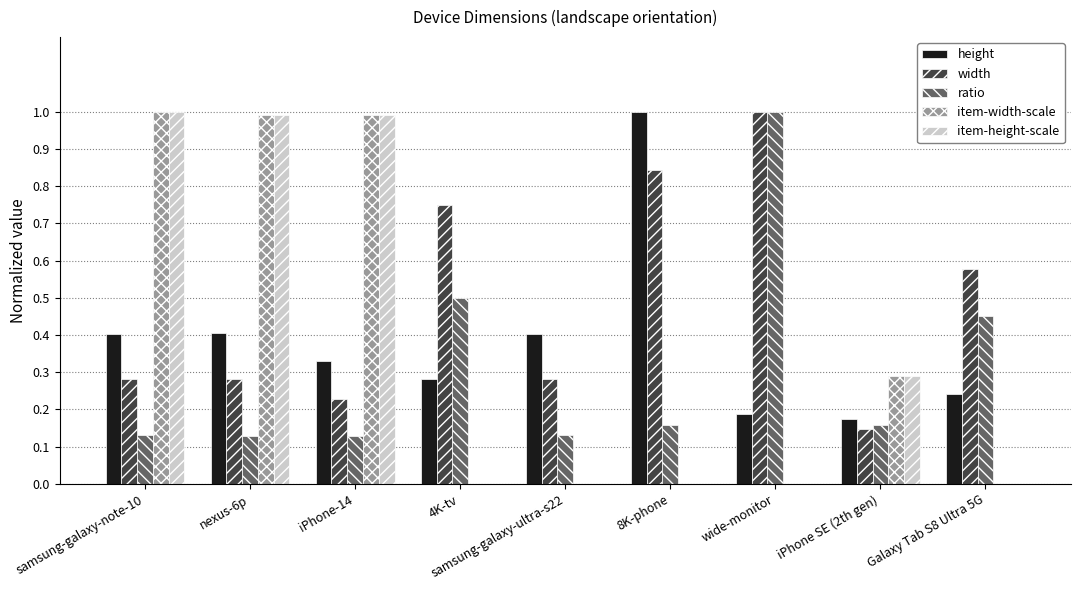

What is the maximum value shown in the chart?

1.0